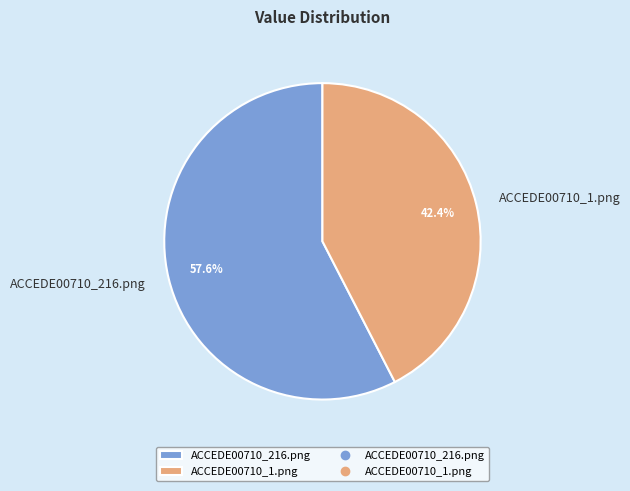

The ACCEDE00710_1.png slice represents 31% of the pie. True or false?

False